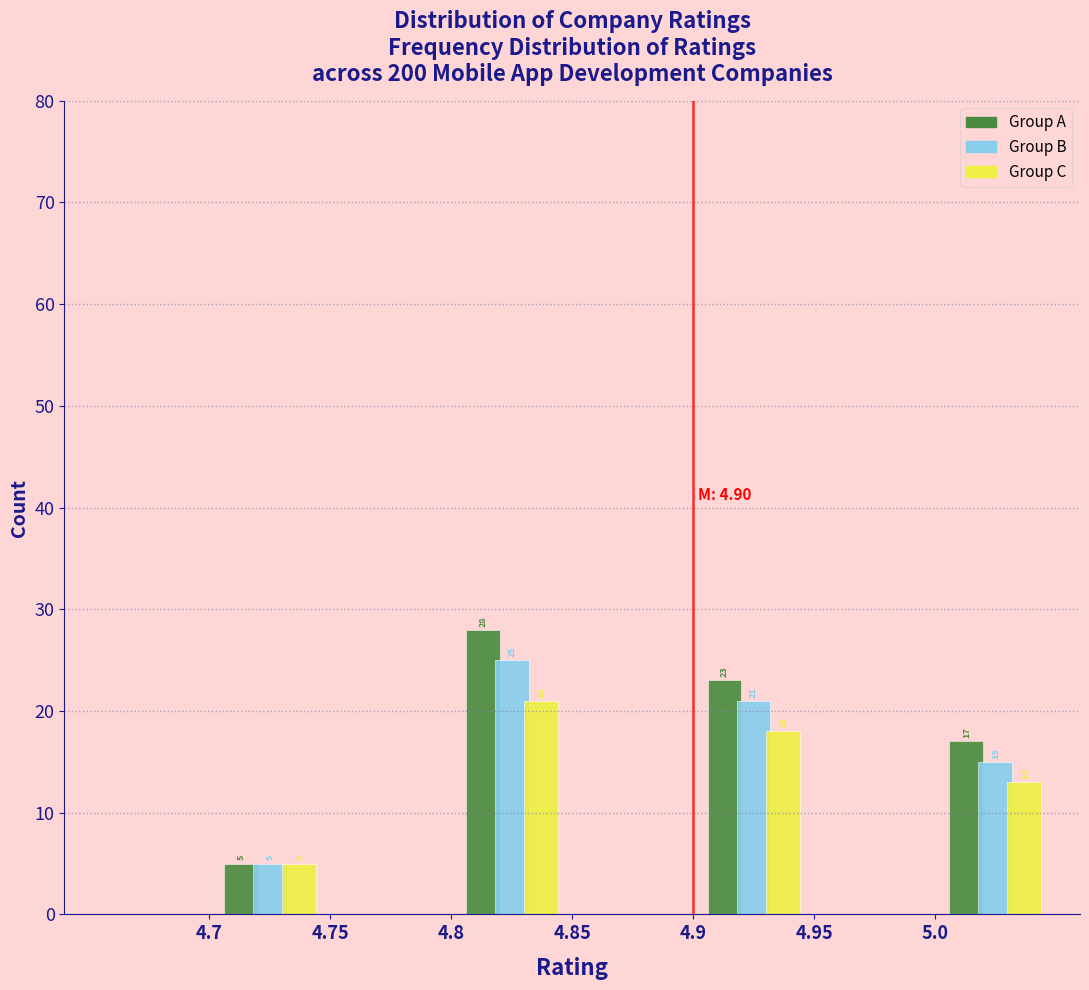

In the Group B series, which range on the x-axis has the tallest bar?

4.80 to 4.85